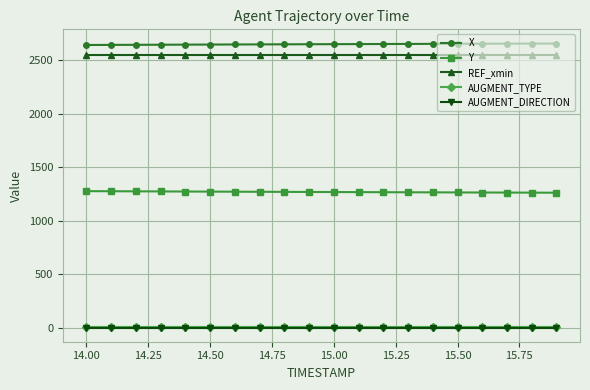

What is the highest value of the REF_xmin series?

2550.0